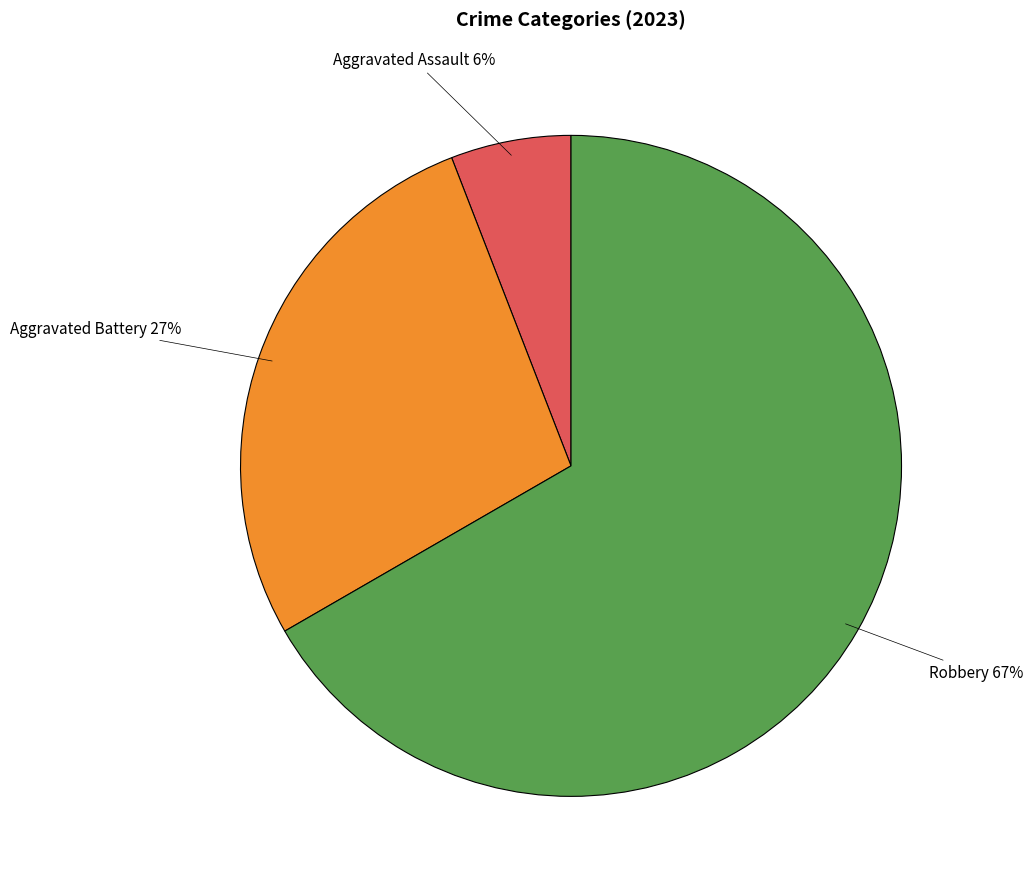

To the nearest percent, what is the average slice percentage?

33%